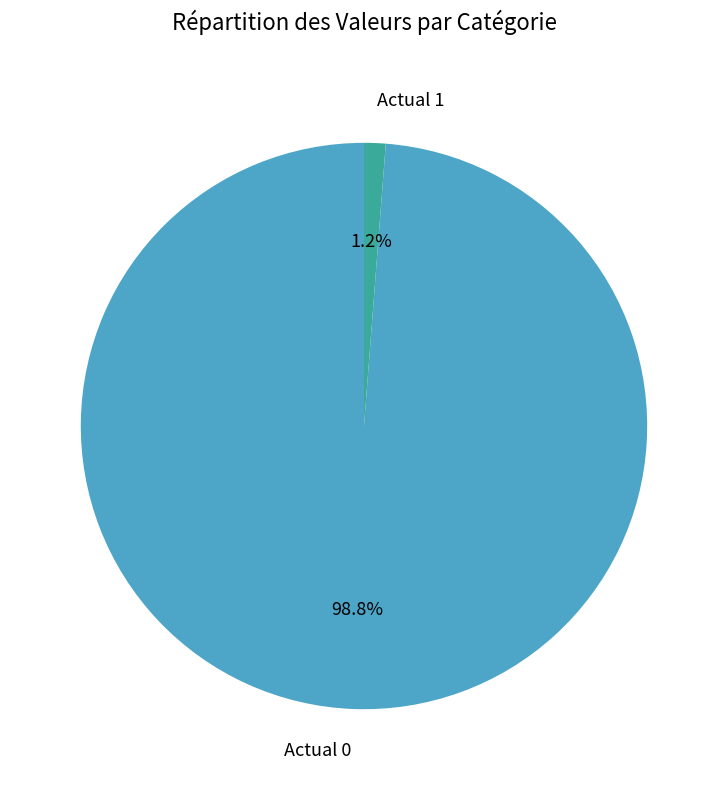

The Actual 1 slice represents 1% of the pie. True or false?

True